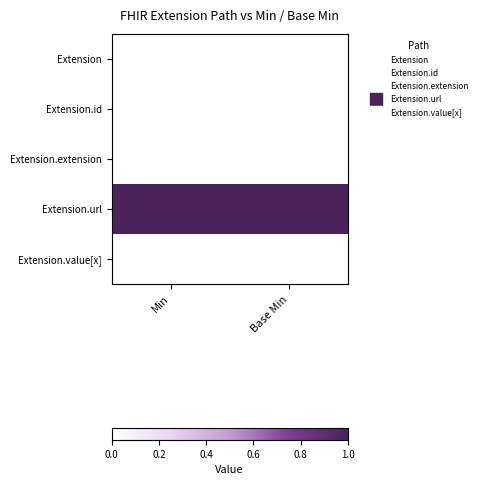

Which label corresponds to the largest value in the chart?

Min